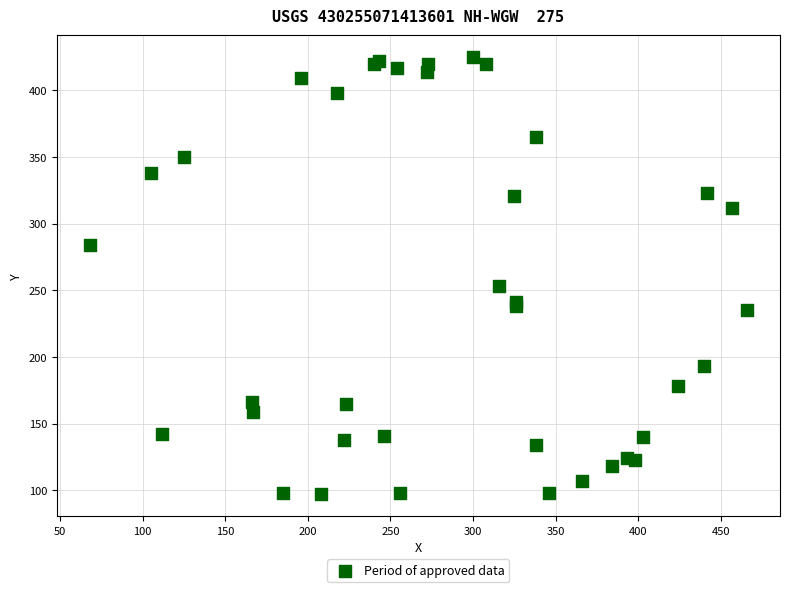

What Y value in the scatter plot is closest to 261?

253